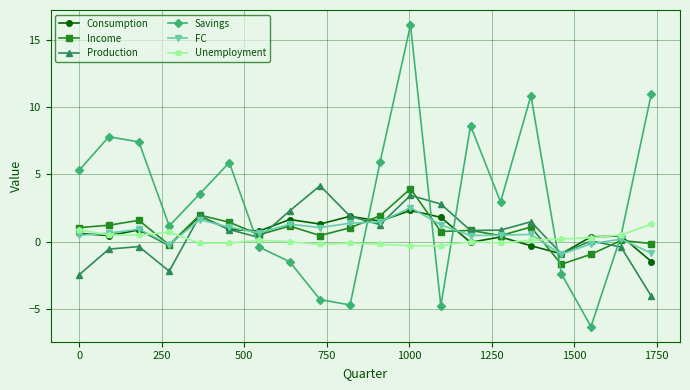

Which series has the largest total across all categories?

Savings